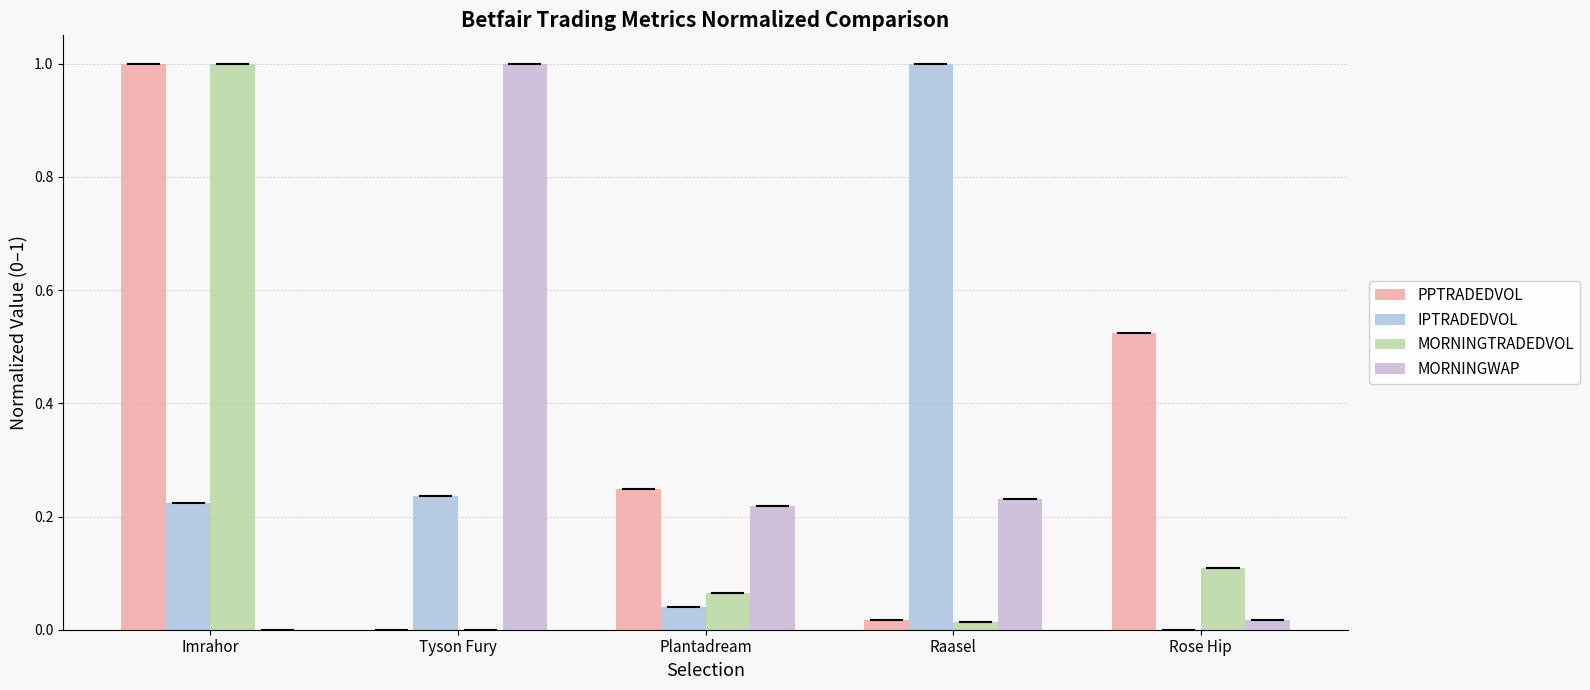

What is the label of the 5th bar from the right?

Imrahor